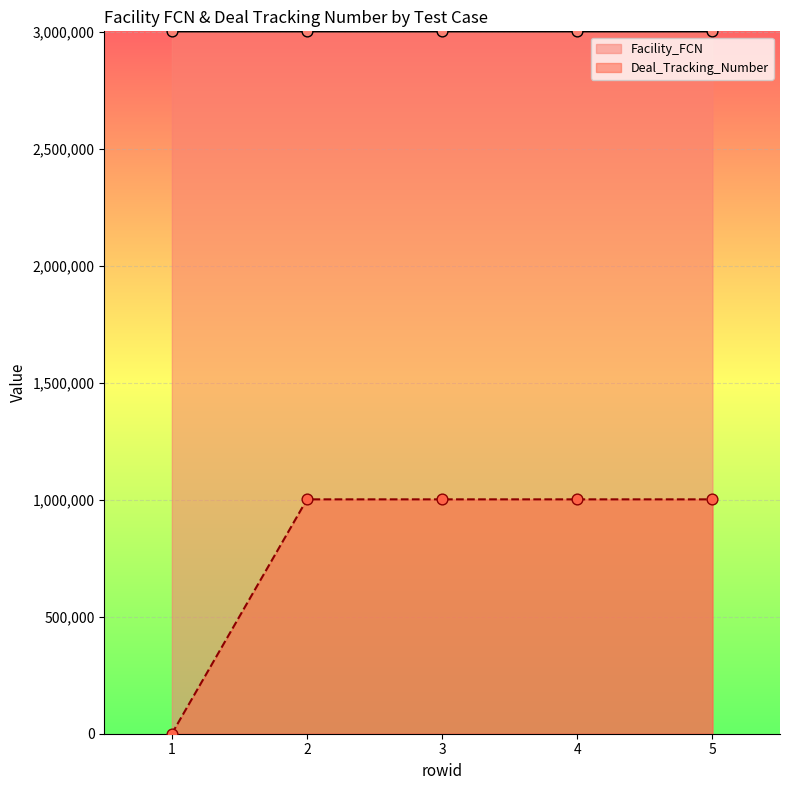

Is the value of Facility_FCN at 3 greater than the value of Deal_Tracking_Number at 2?

Yes